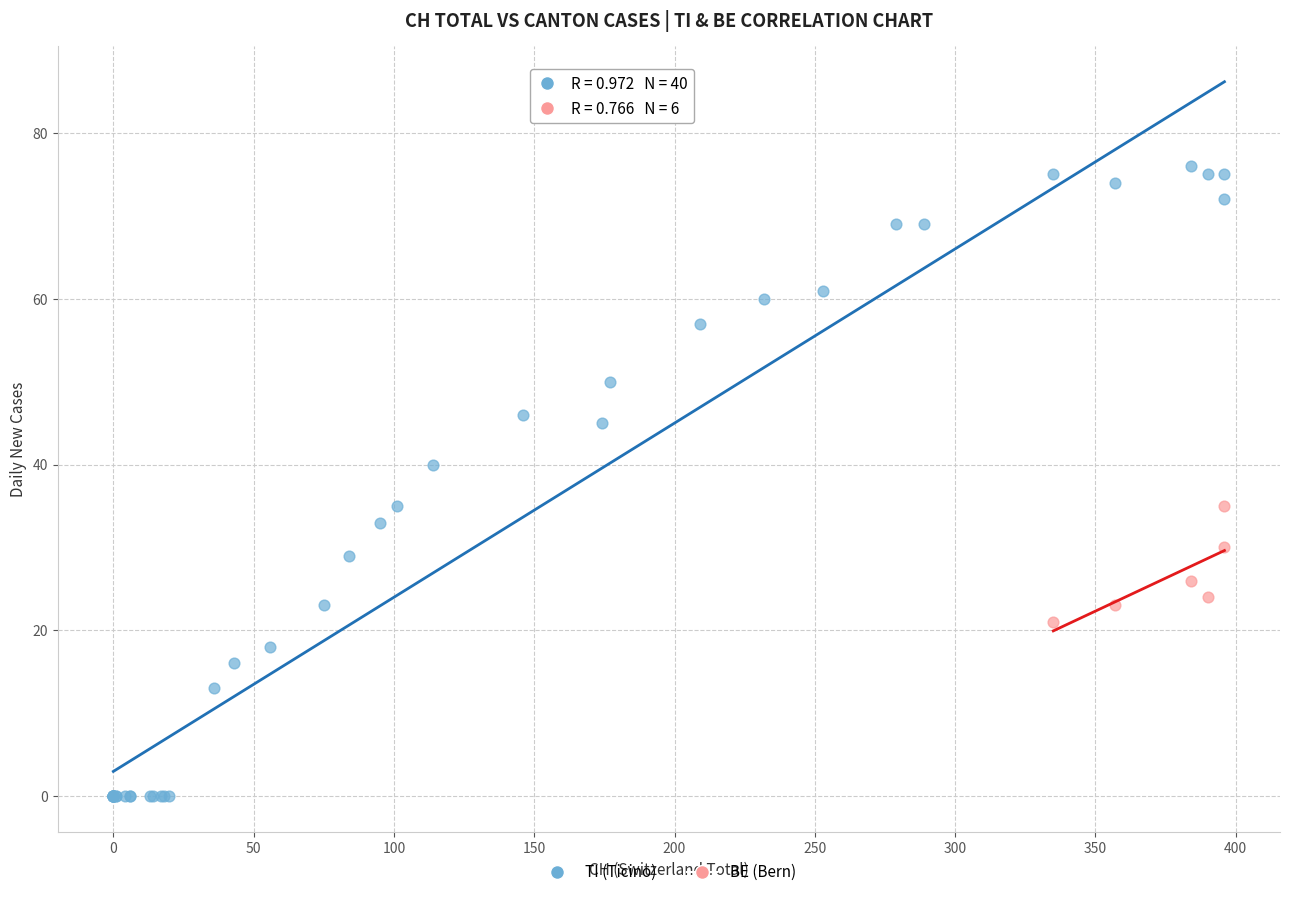

Which series contains the highest Y value?

TI (Ticino)